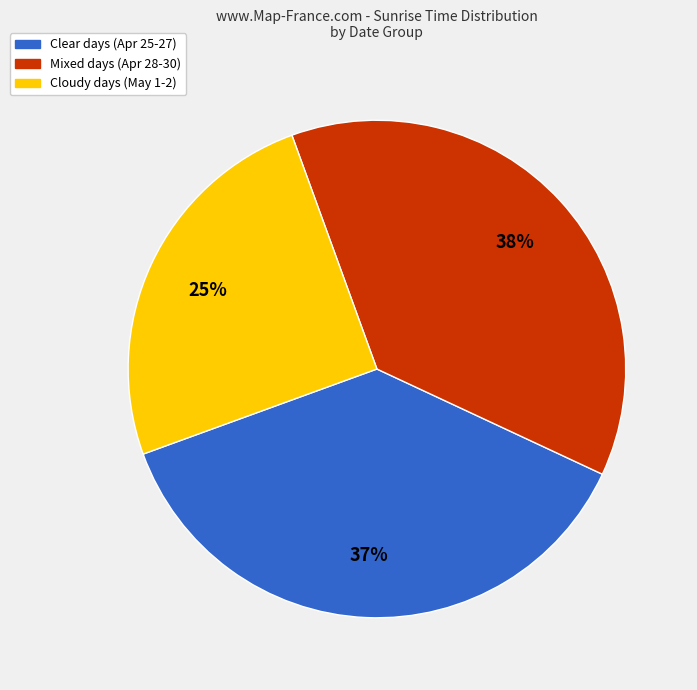

Is there a majority slice in this chart?

No